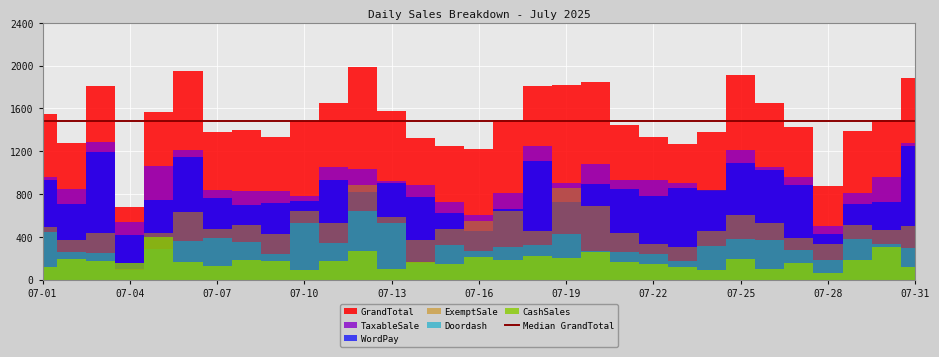

Where is CashSales nearest to the value 229?

07-18